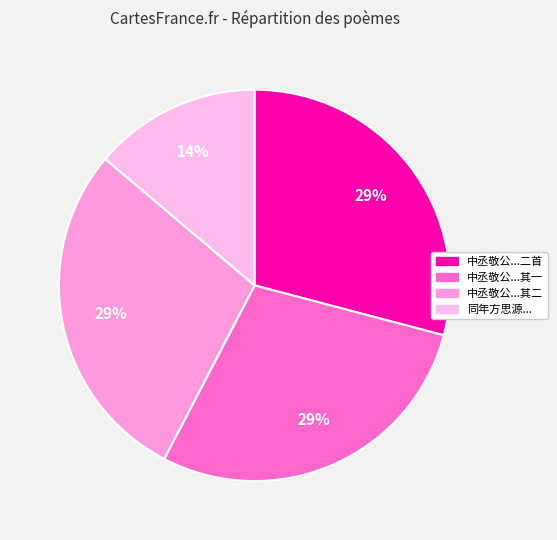

Count the number of slices in the pie.

4